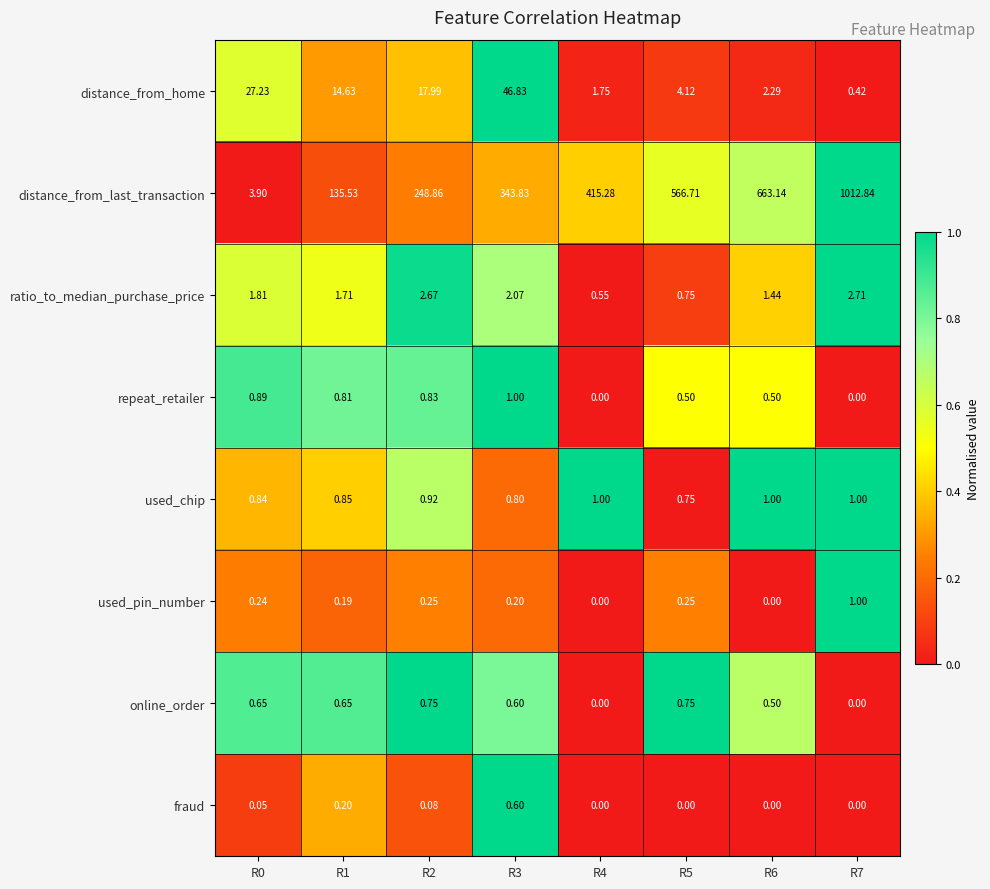

What is the difference between the highest and lowest values at R7?

1012.8